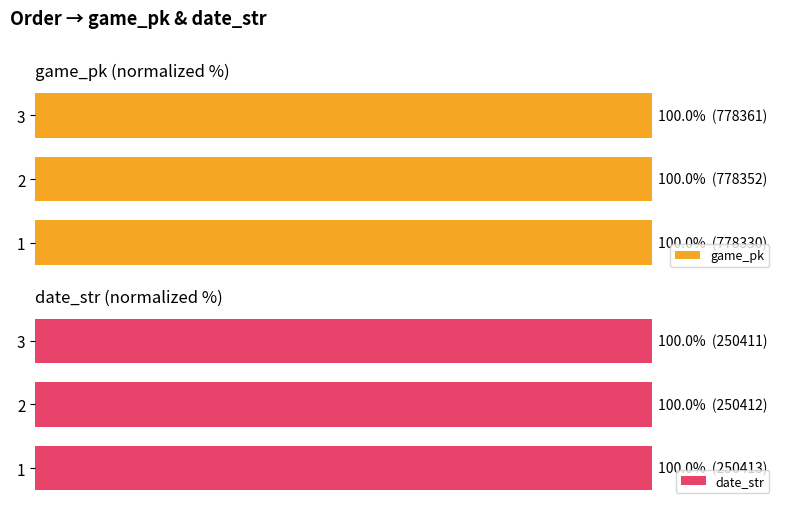

Are the bars grouped side by side (vs. stacked)?

Yes